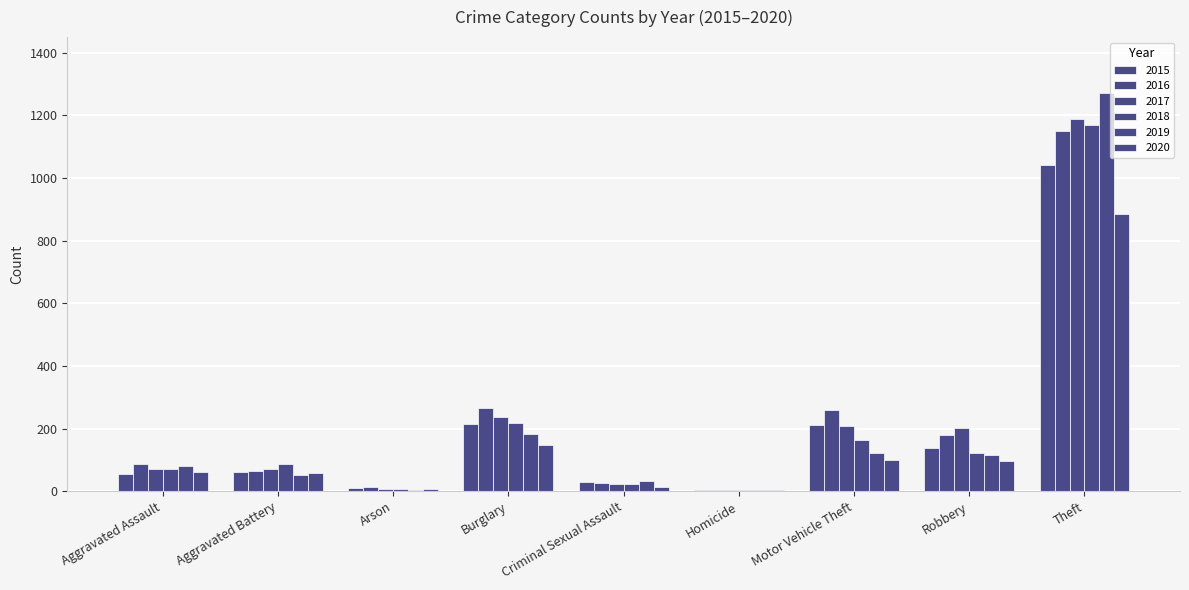

How many data points does each series have?

9